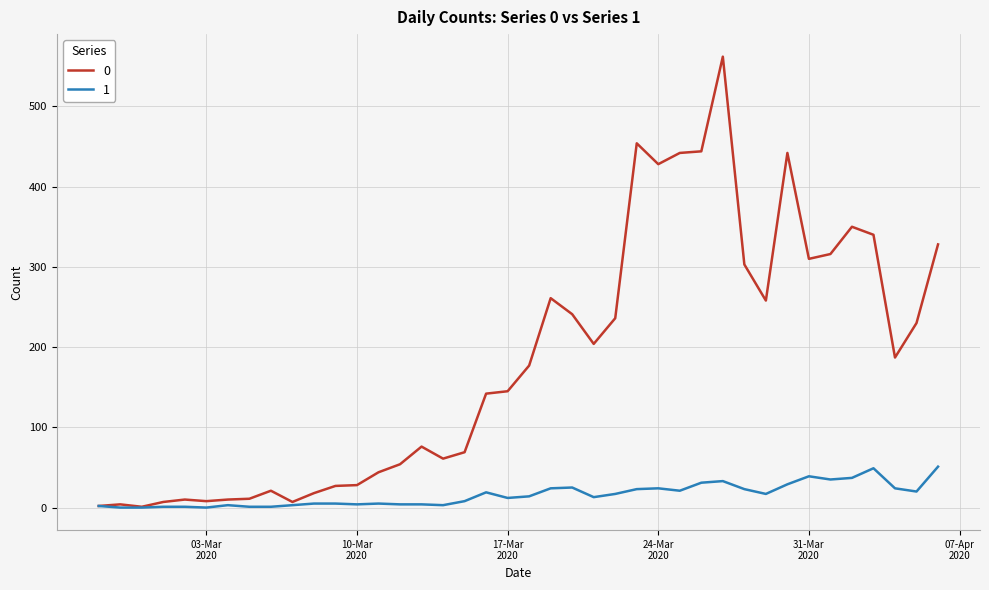

Is this an area chart (filled region under the line)?

No